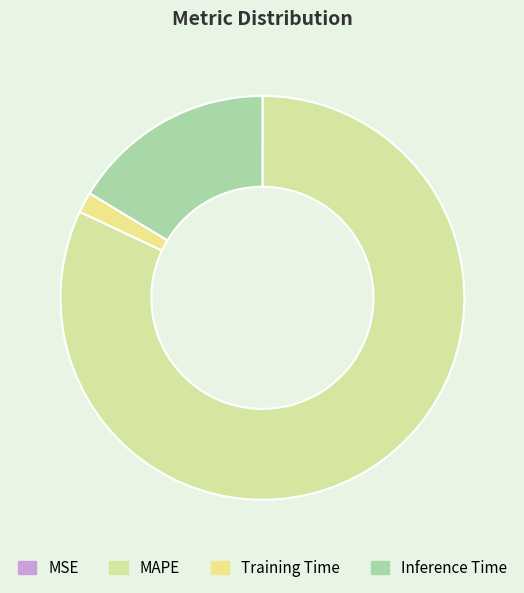

To the nearest percent, what percentage of the pie is Training Time?

2%